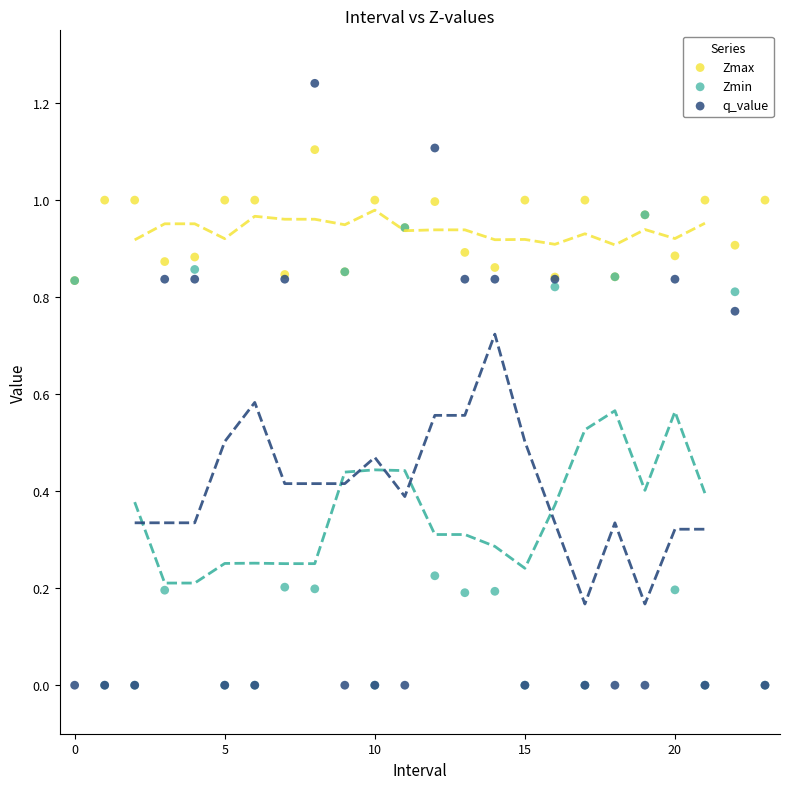

Which series contains the highest Y value?

q_value